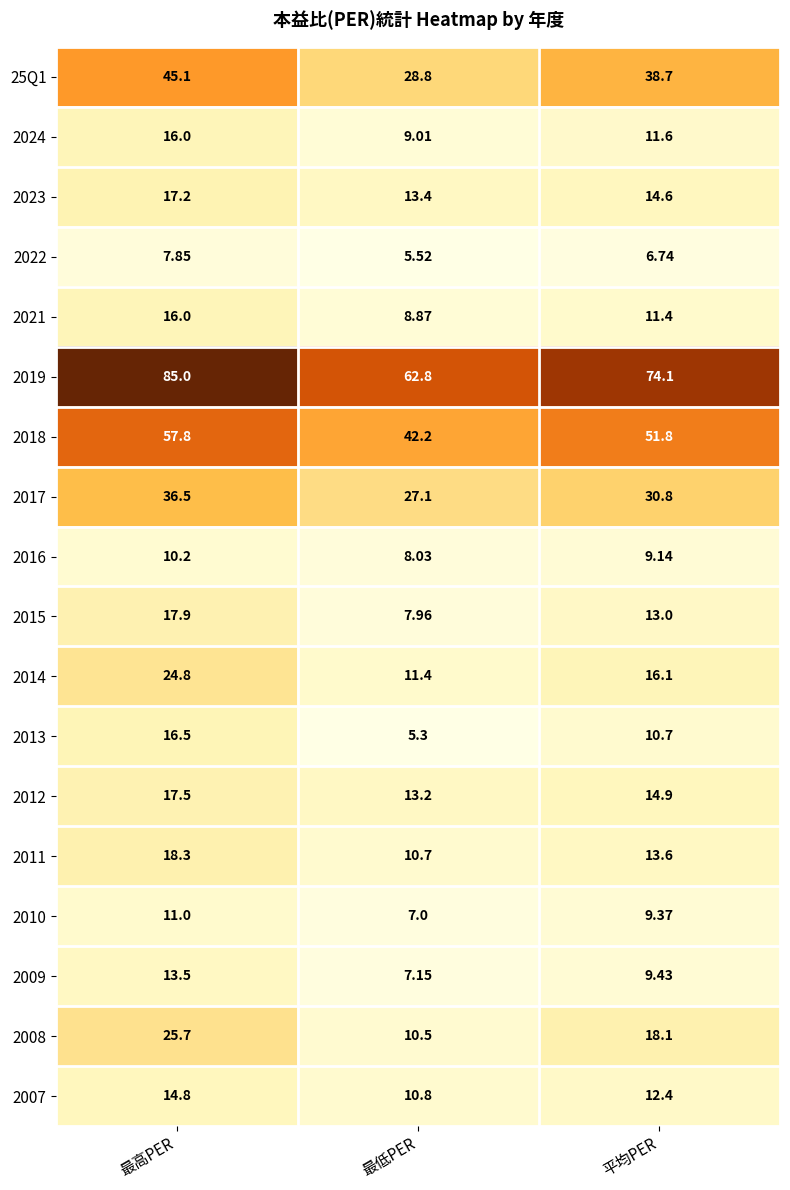

At which category is the sum across all series the highest?

最高PER